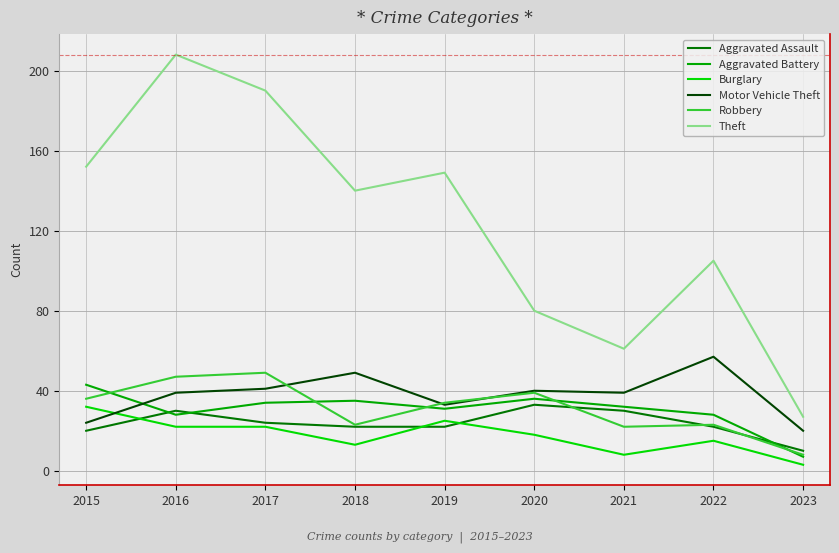

True or false: Aggravated Assault and Theft intersect in this chart.

False